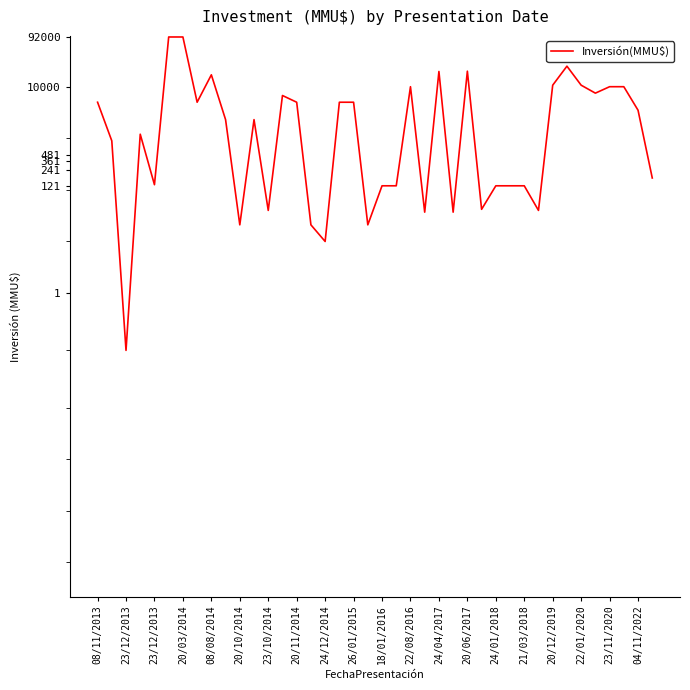

What is the maximum value shown in the chart?

92000